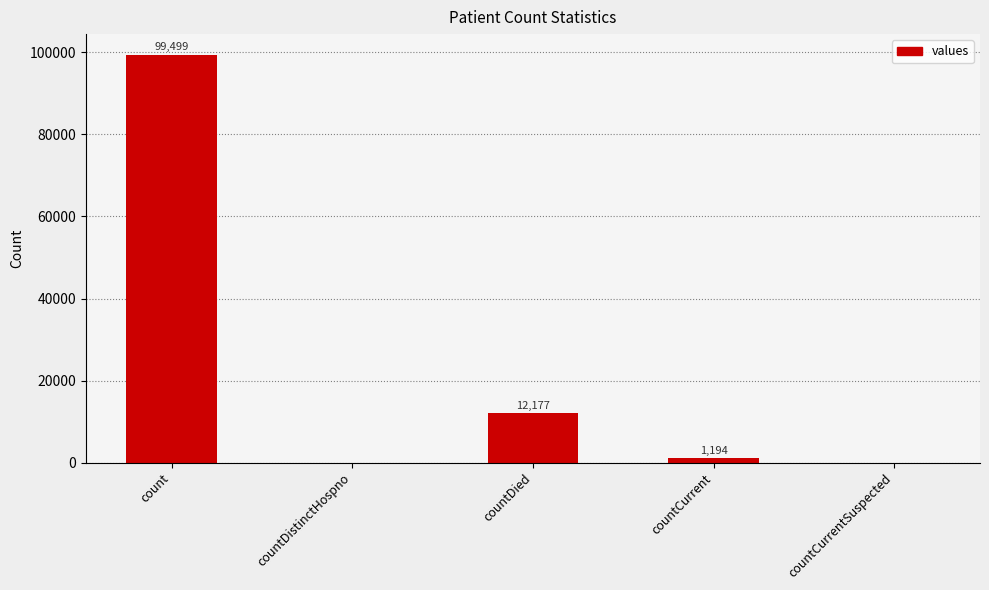

At which label does the data first exceed 1194?

count